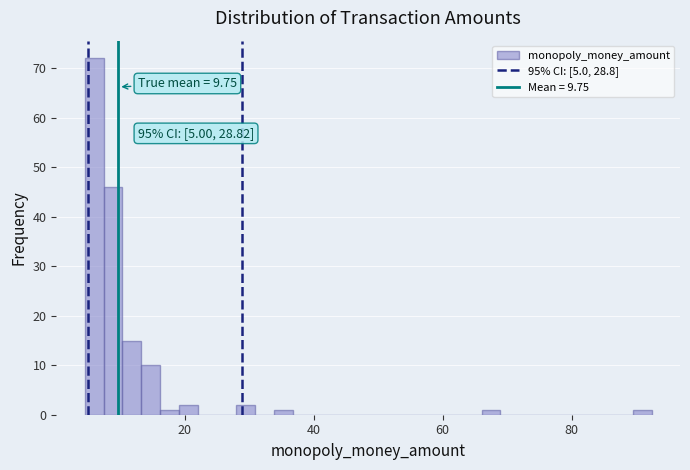

Around what value on the x-axis is the tallest bar? Give the approximate position of its centre, as read against the axis.

6